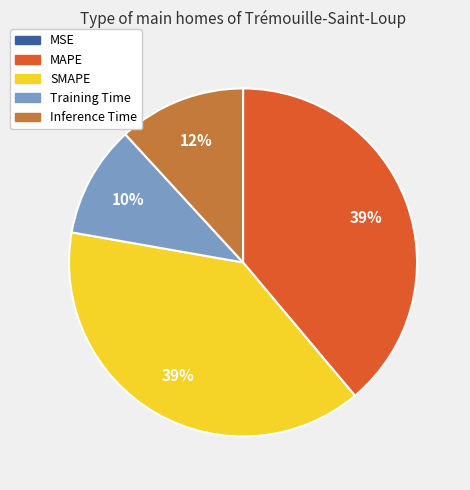

What percentage is the Inference Time slice, to the nearest percent?

12%